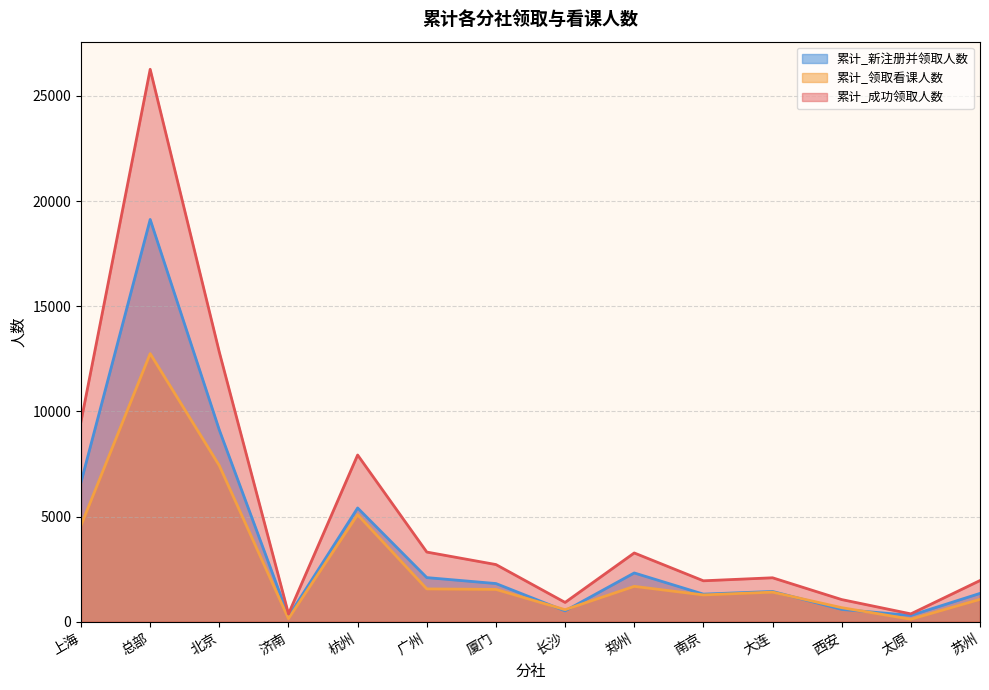

Reading left to right, list all the values displayed in this chart.

累计_成功领取人数: 9523	26264	12814	372	7926	3312	2718	917	3269	1946	2089	1053	373	1958
累计_领取看课人数: 4579	12746	7422	147	5089	1560	1536	573	1681	1274	1407	668	119	1064
累计_新注册并领取人数: 6635	19124	9113	254	5408	2098	1815	515	2319	1312	1439	586	300	1347